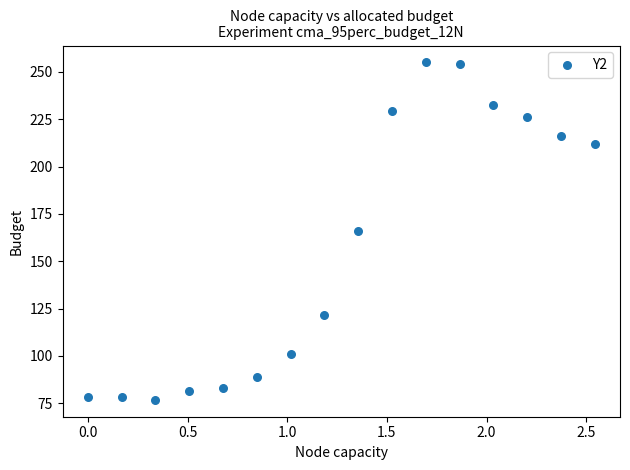

What is the range of Y values (max minus min)?

178.2